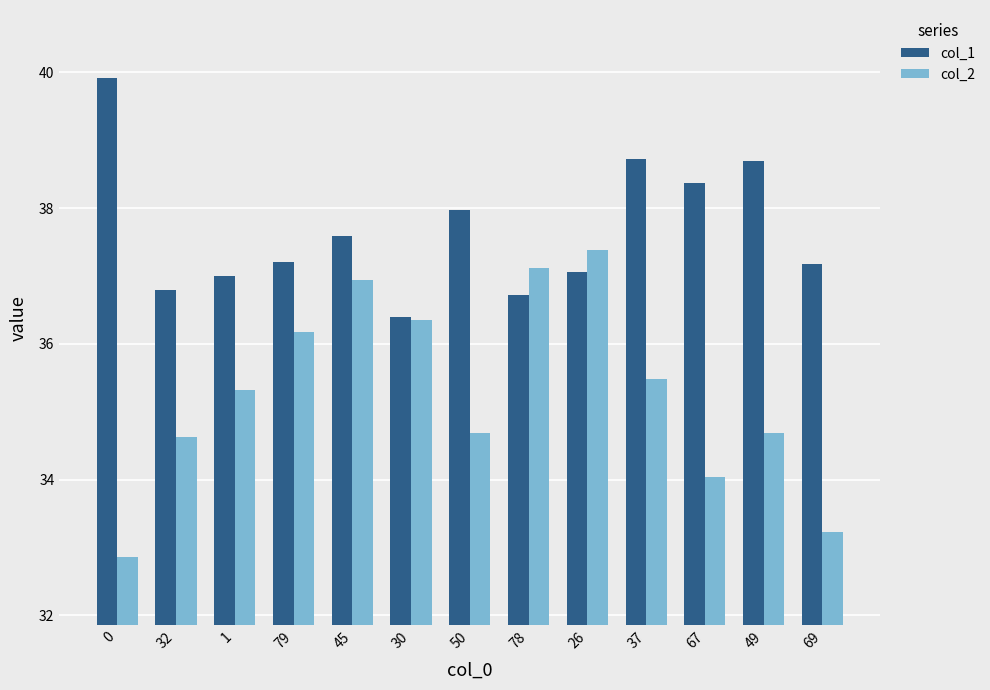

Is it true that col_2 equals 61.3 at 37?

False